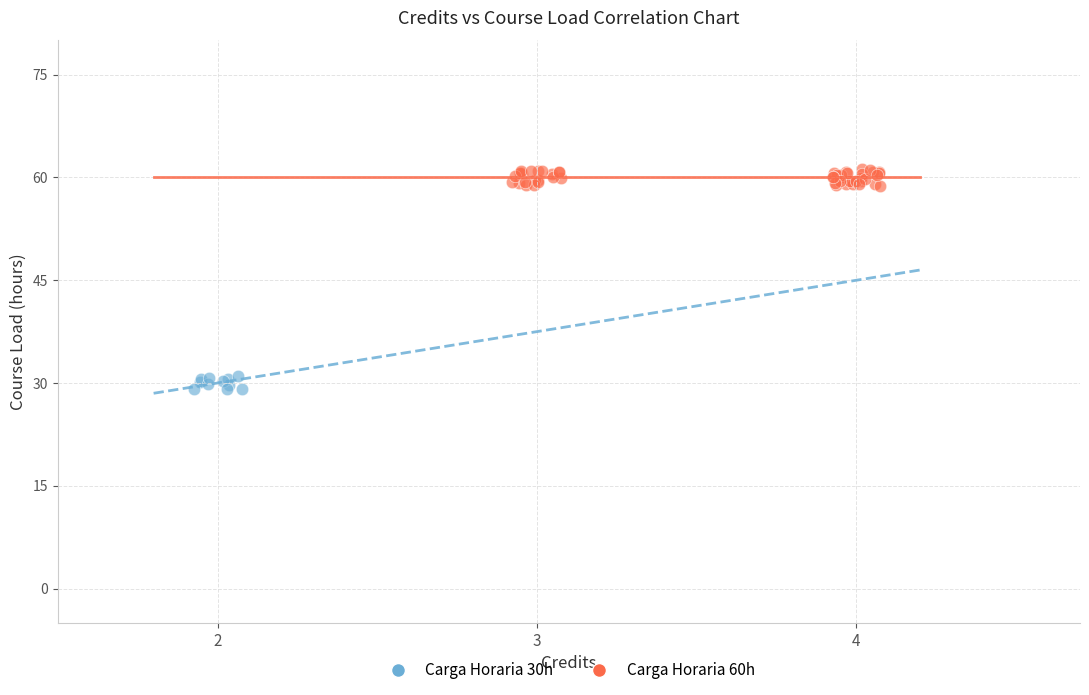

Which series reaches the maximum Y coordinate?

Carga Horaria 60h